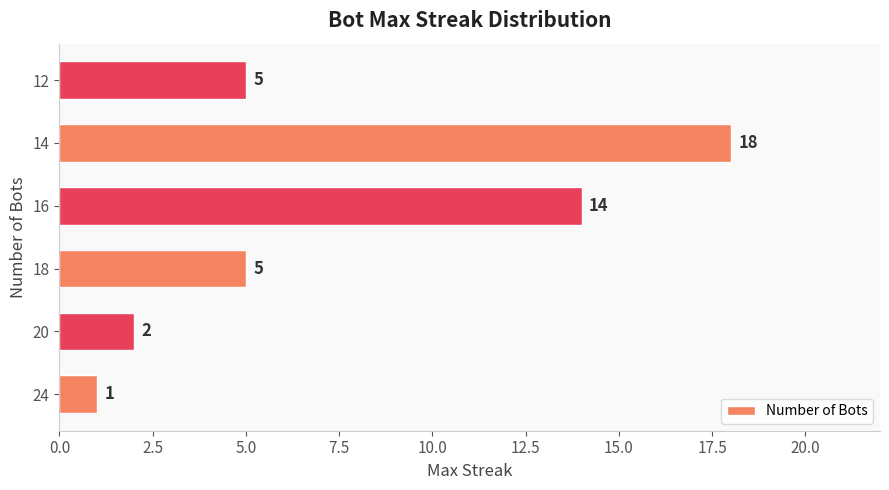

How many values are below 5?

2